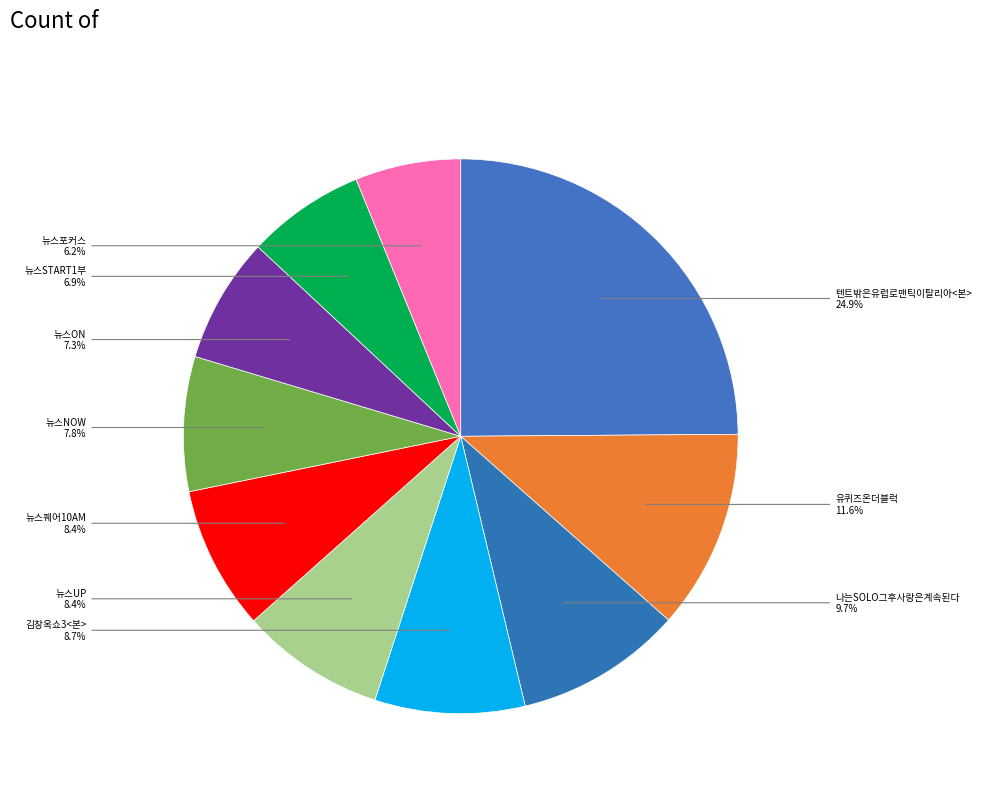

How many segments does this pie chart have?

10